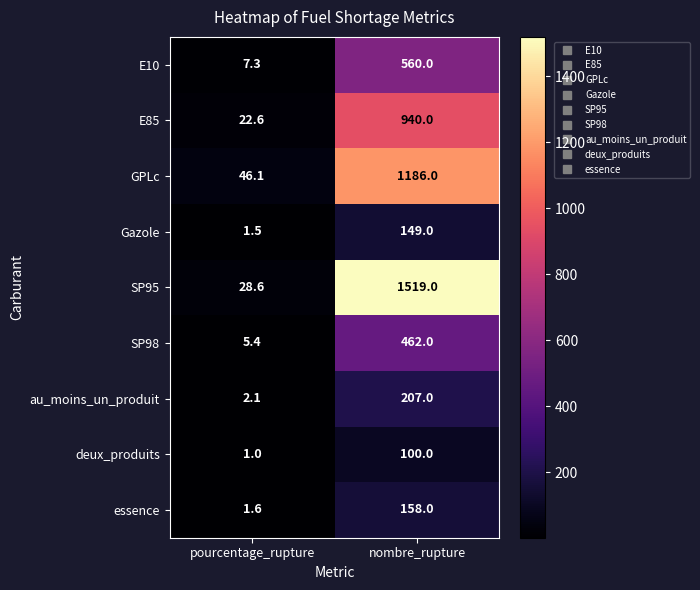

True or false: GPLc has a value of 1186.0 at nombre_rupture.

True